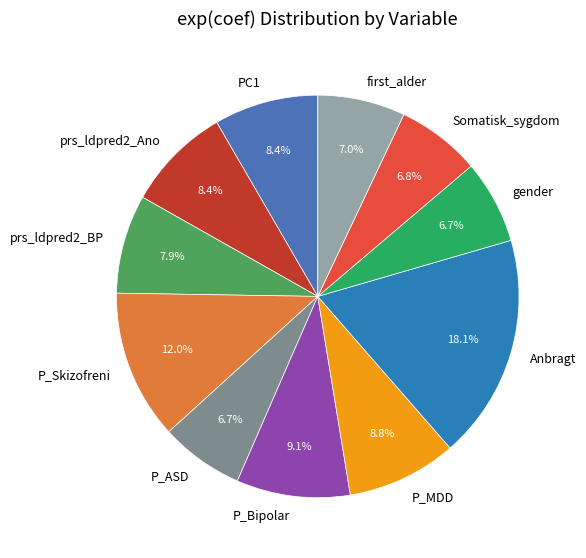

What is the largest slice in the pie chart?

Anbragt